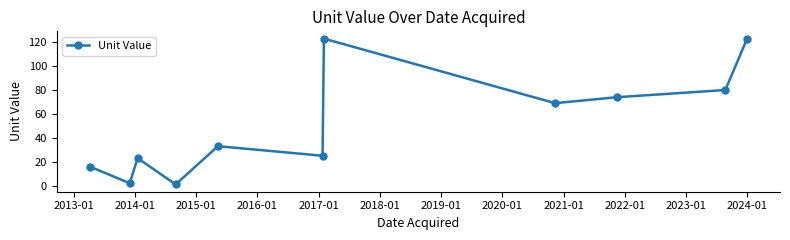

How many interior local valleys (lower than both neighbors) does the data have?

4